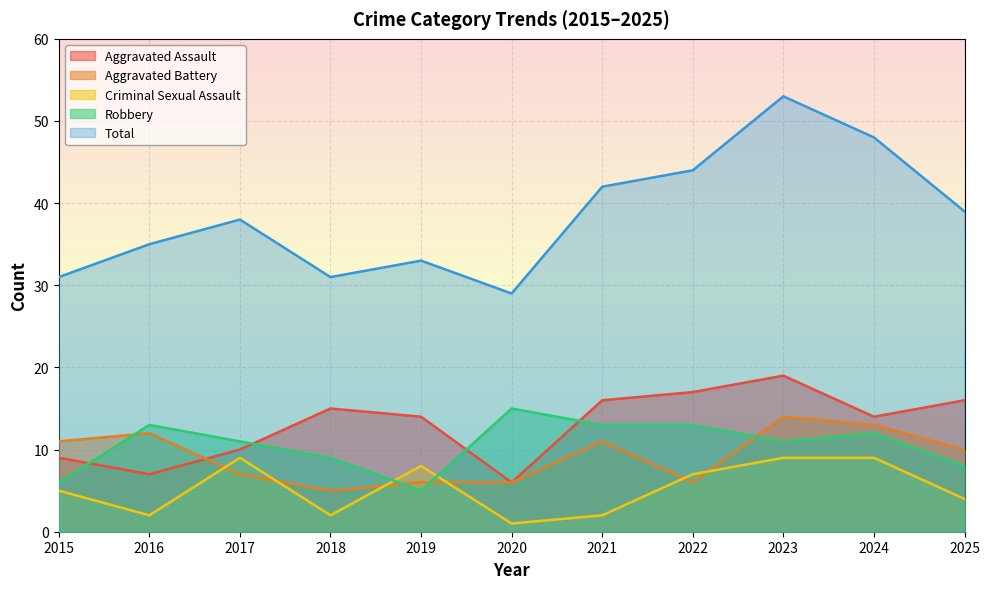

True or false: Aggravated Assault and Criminal Sexual Assault intersect in this chart.

False